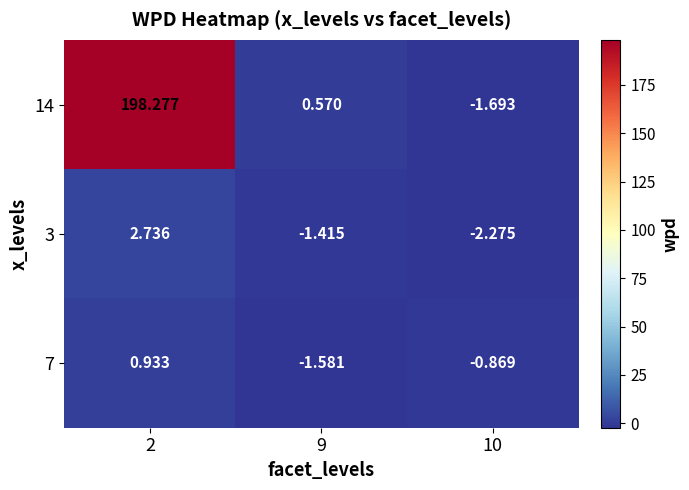

Is the value of 14 at 9 greater than the value of 7 at 2?

No